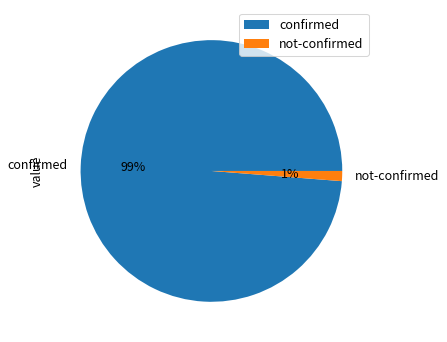

To the nearest percent, what portion does not-confirmed represent?

1%